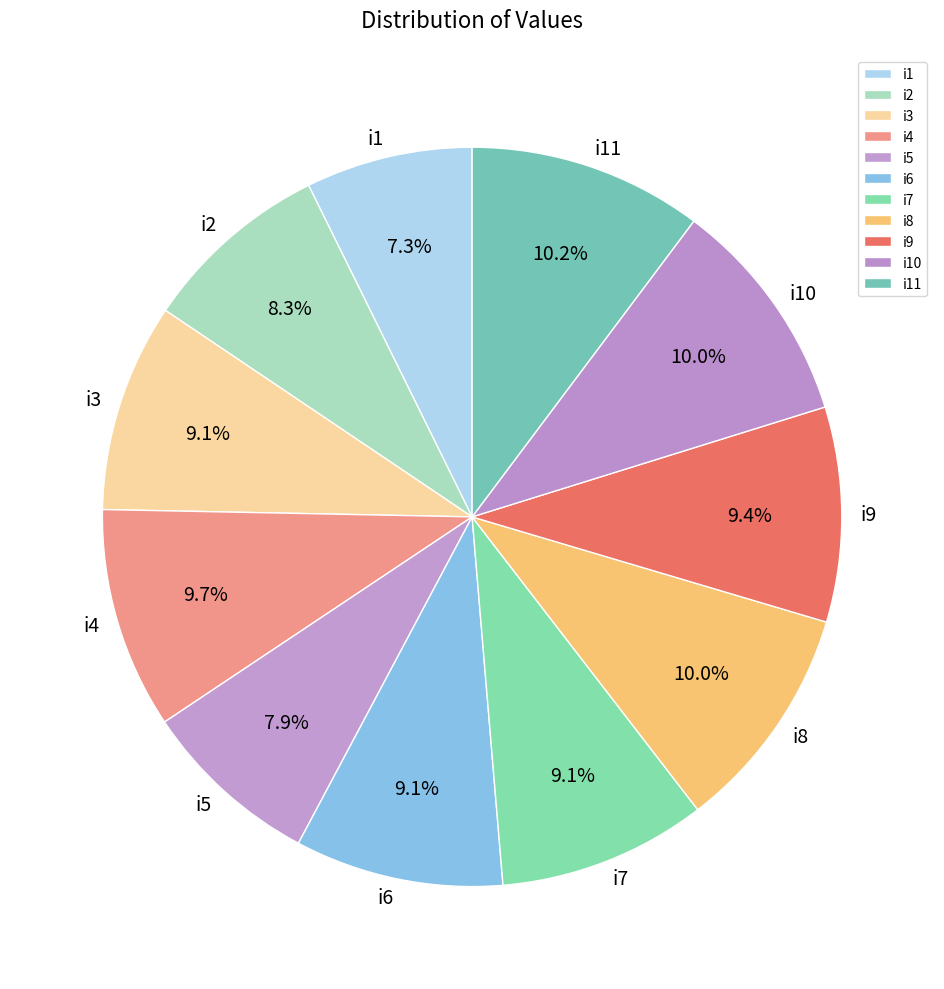

Does i9 account for over 50% of the chart?

No